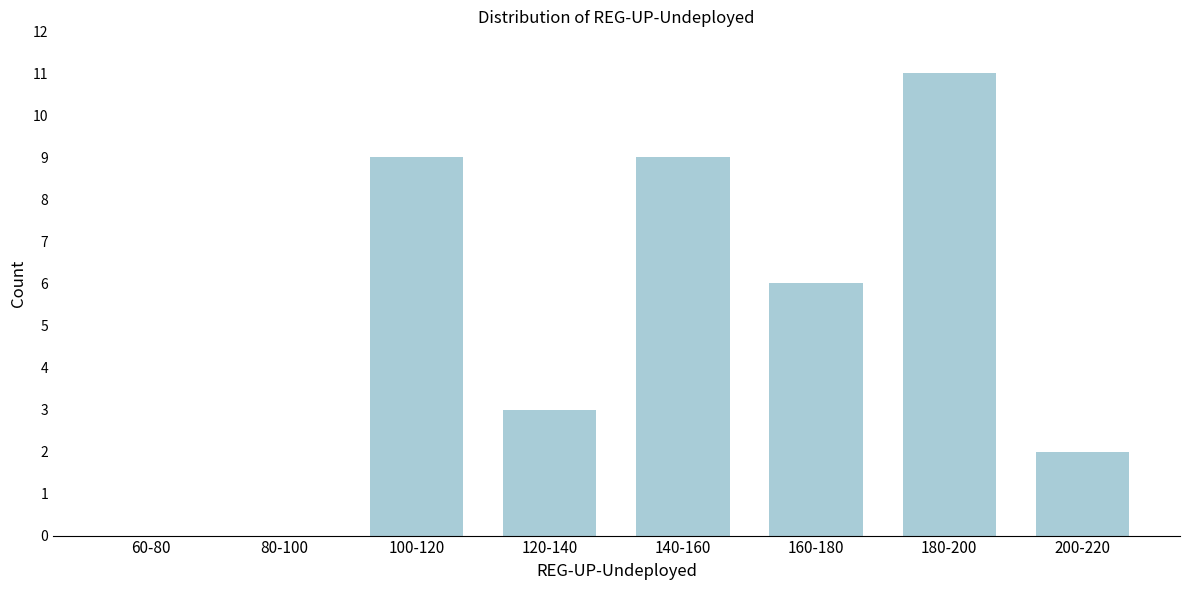

Reading right to left, extract all data points from this chart.

200-220=2	180-200=11	160-180=6	140-160=9	120-140=3	100-120=9	80-100=0	60-80=0